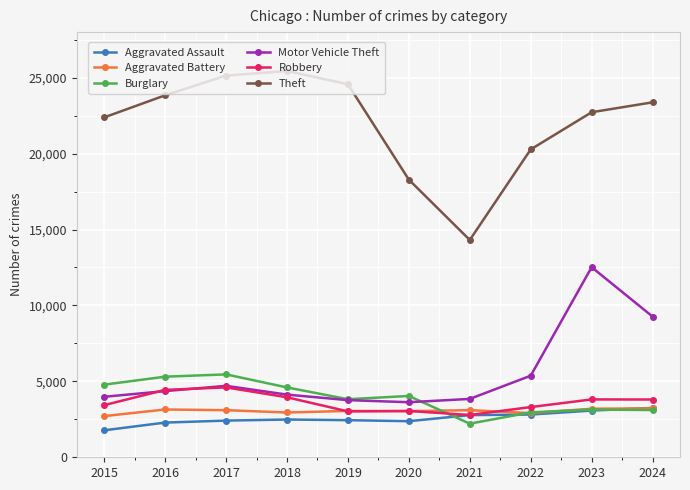

True or false: Aggravated Battery and Motor Vehicle Theft intersect in this chart.

False